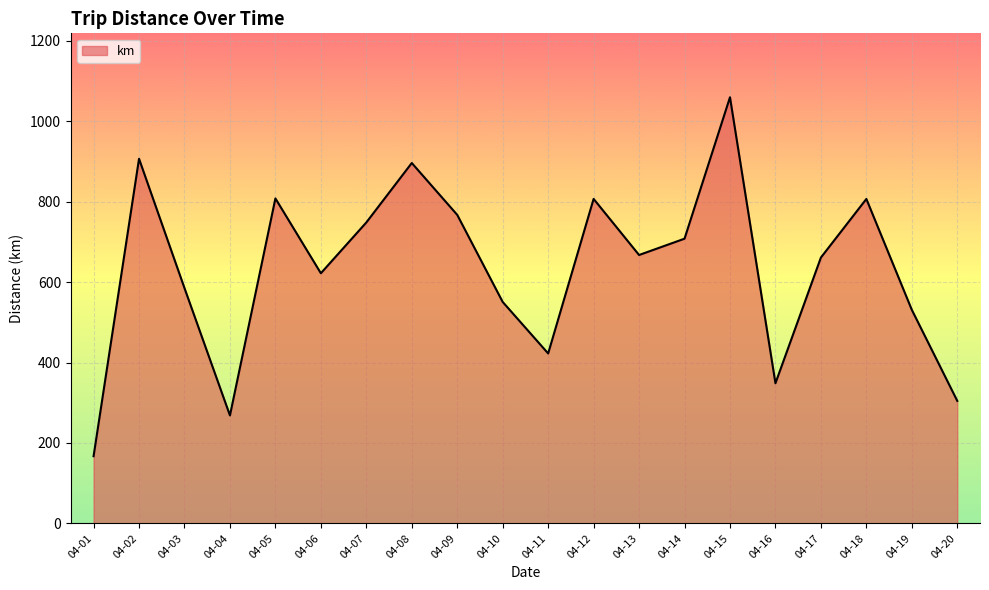

How many interior local peaks (higher than both neighbors) does the data have?

6